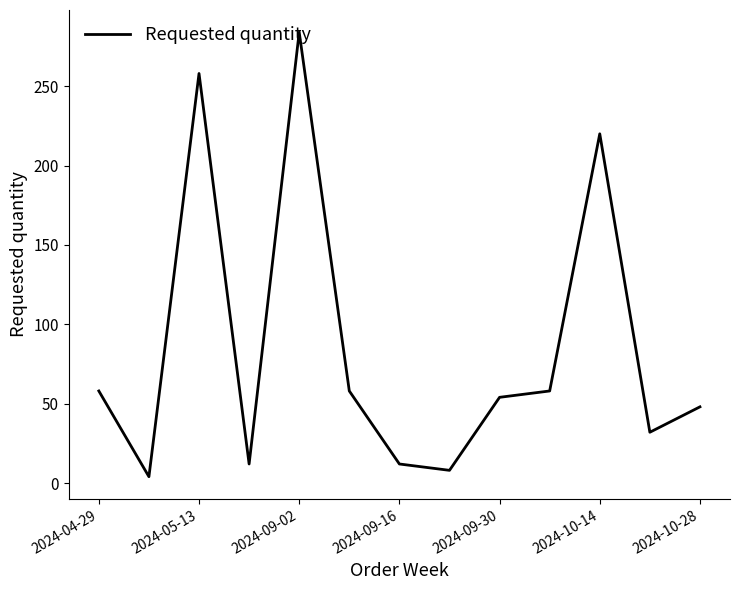

True or false: the data has more than 1 interior local peaks.

True